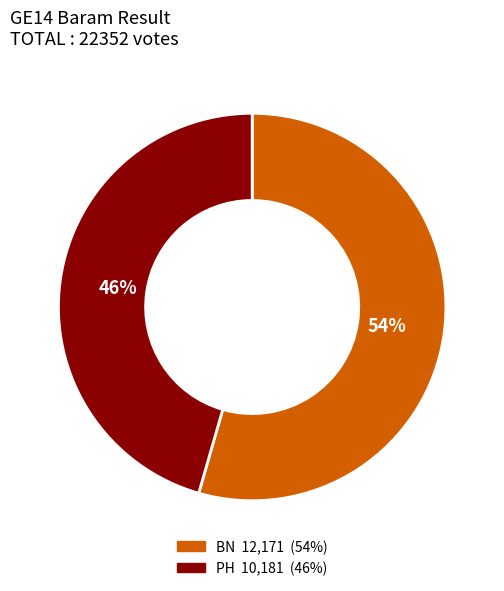

Which category has the biggest portion of the pie?

BN